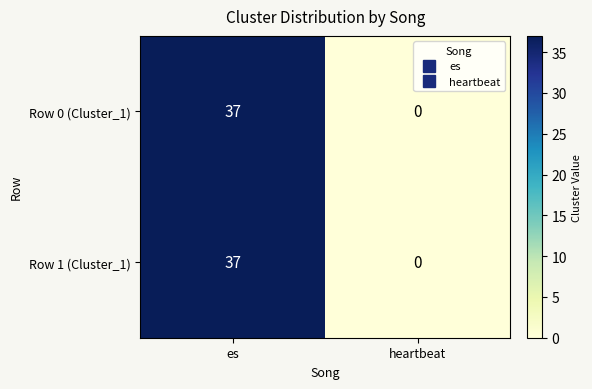

What is the sum of the Row 0 (Cluster_1) values at heartbeat and es?

37